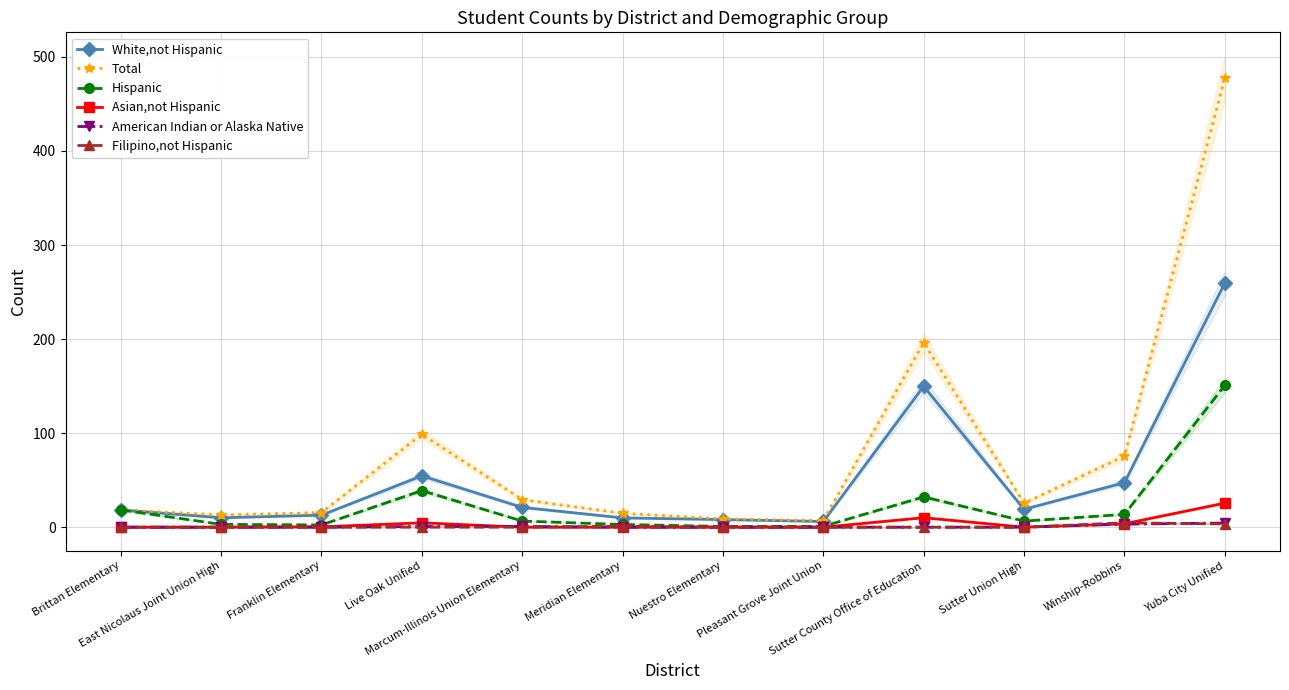

At which category does the chart reach its minimum across all series?

Brittan Elementary